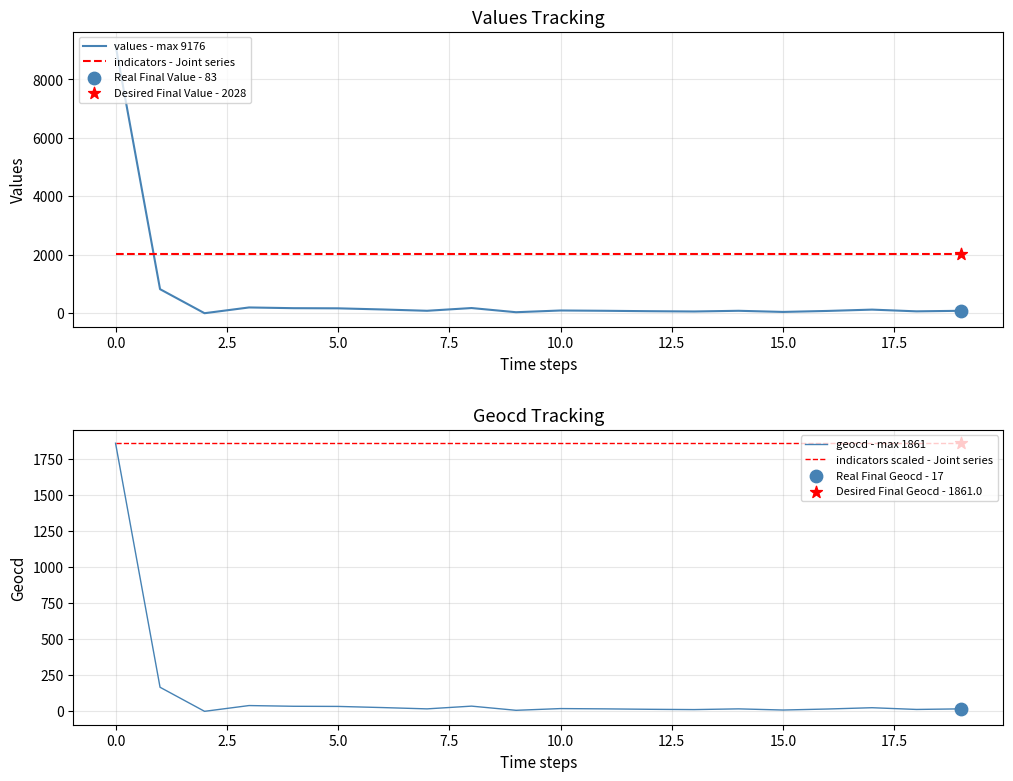

True or false: indicators - Joint series and values - max 9176 intersect in this chart.

True